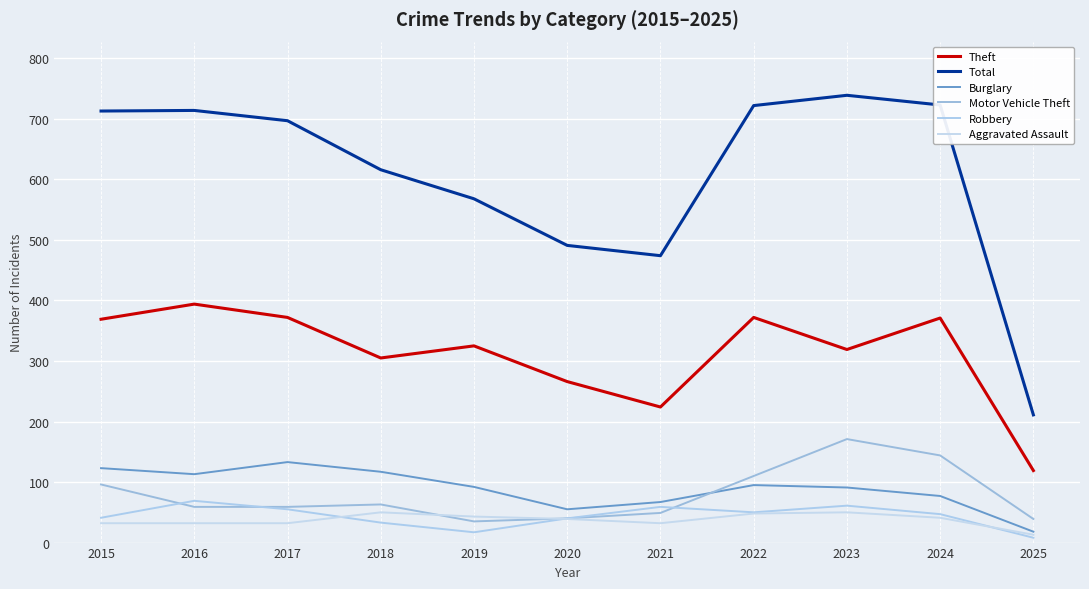

The Theft series shows 371 at 2024. True or false?

True